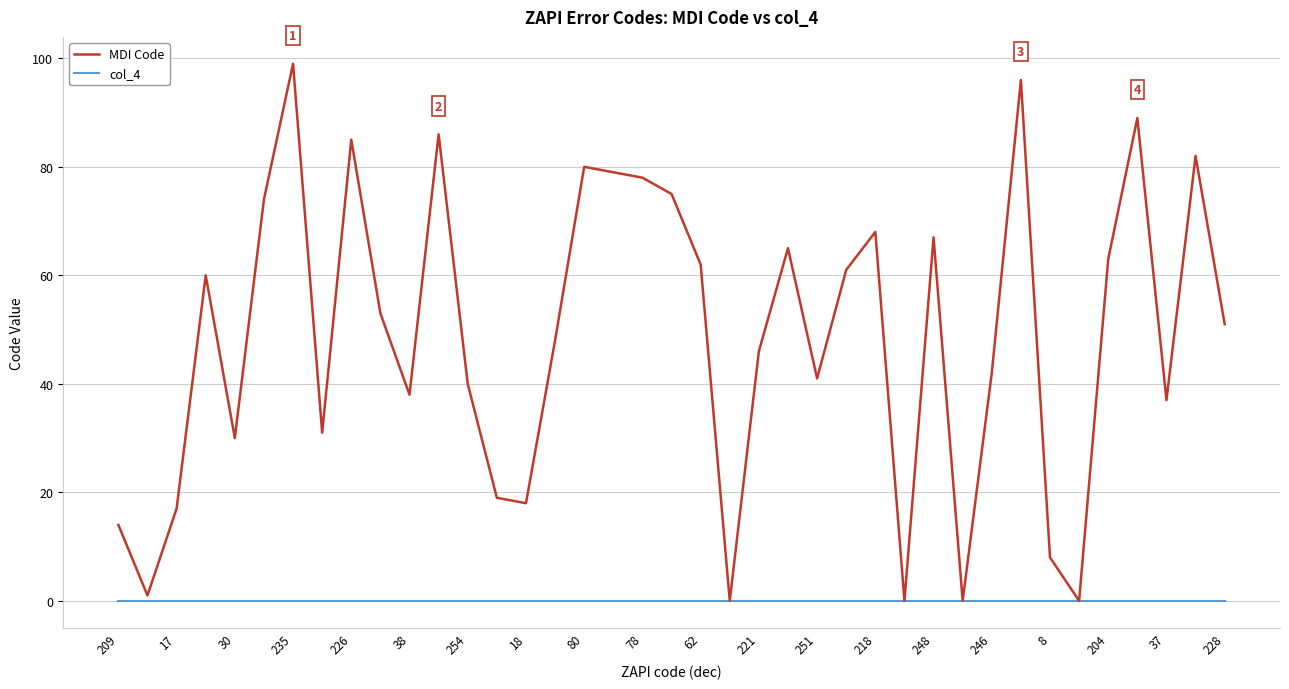

Does the chart have visible grid lines?

Yes